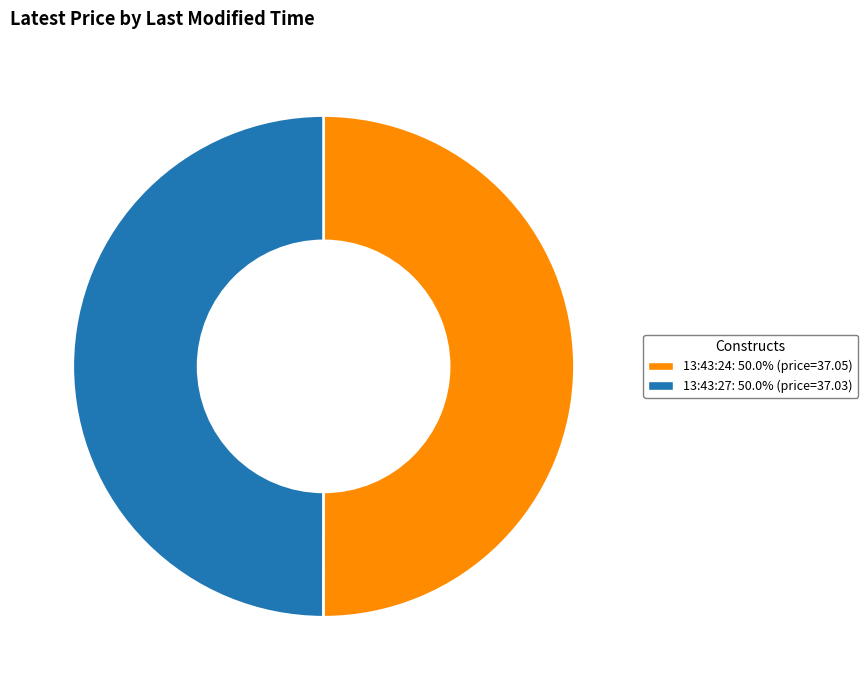

Combined, do 13:43:24 and 13:43:27 account for over 50%?

Yes